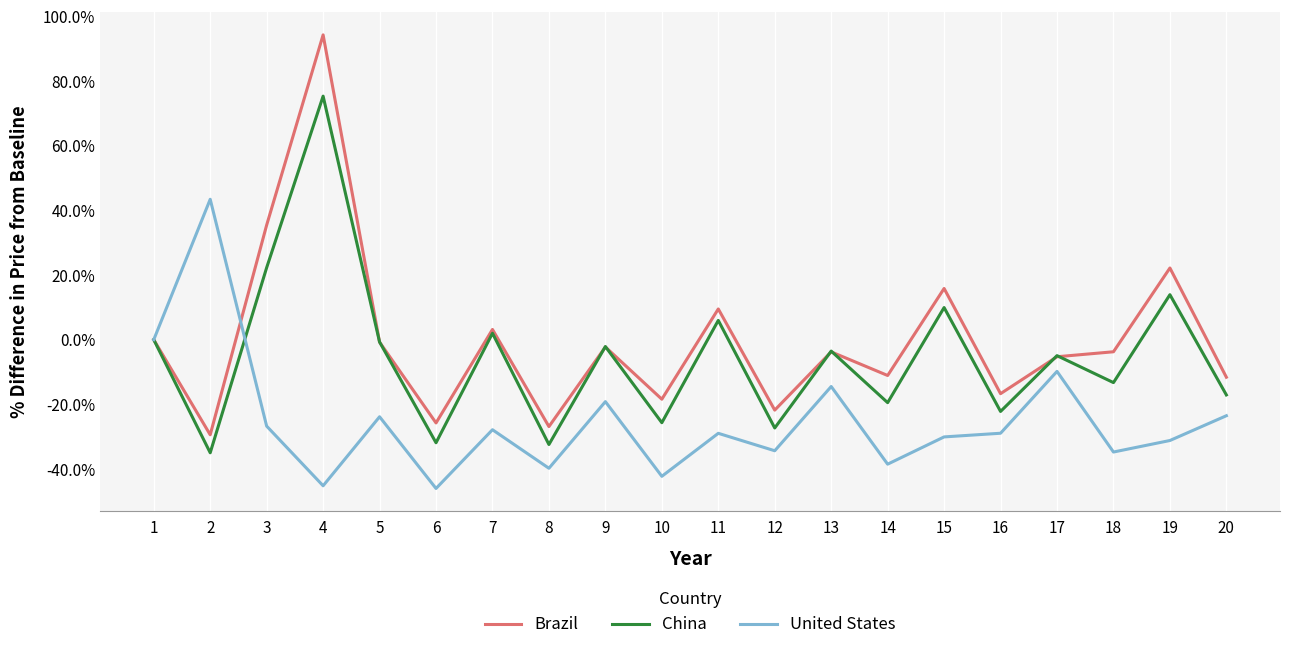

Is it true that United States equals -42.3 at 10?

True